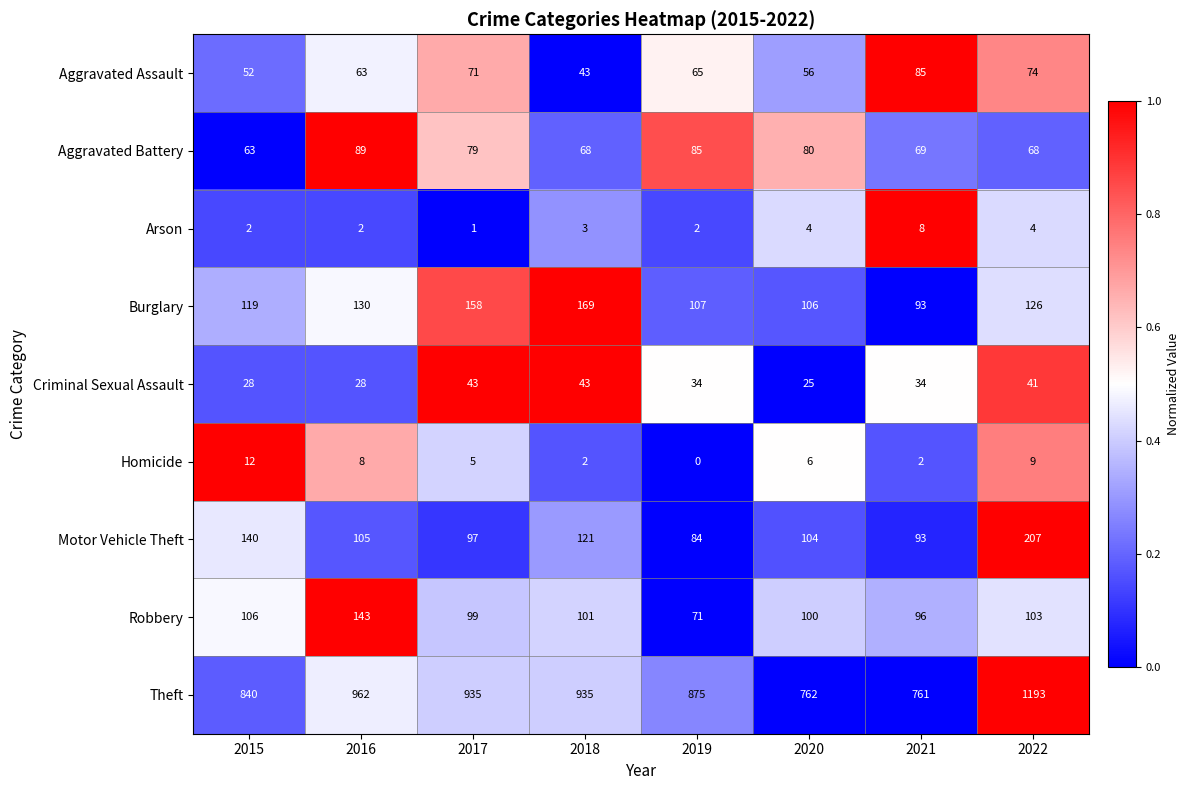

The value of Robbery at 2022 is 103. True or false?

True